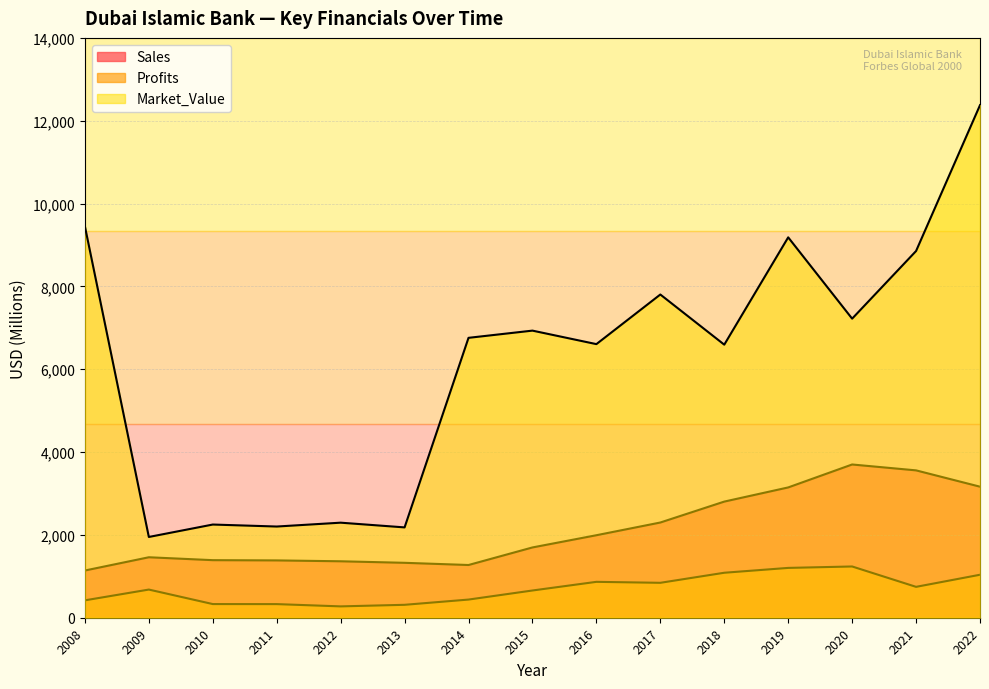

What is the sum of all Market_Value values?

92656.0